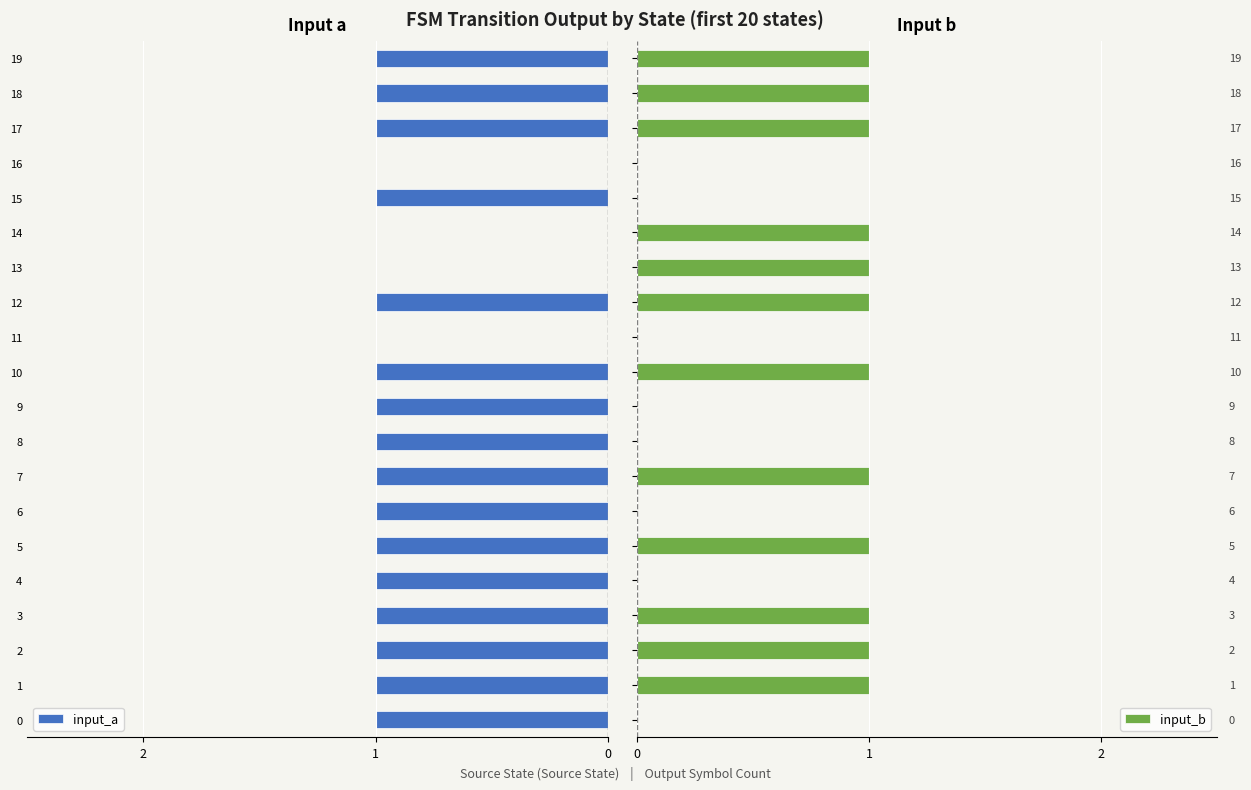

Which series has the largest total across all categories?

input_b